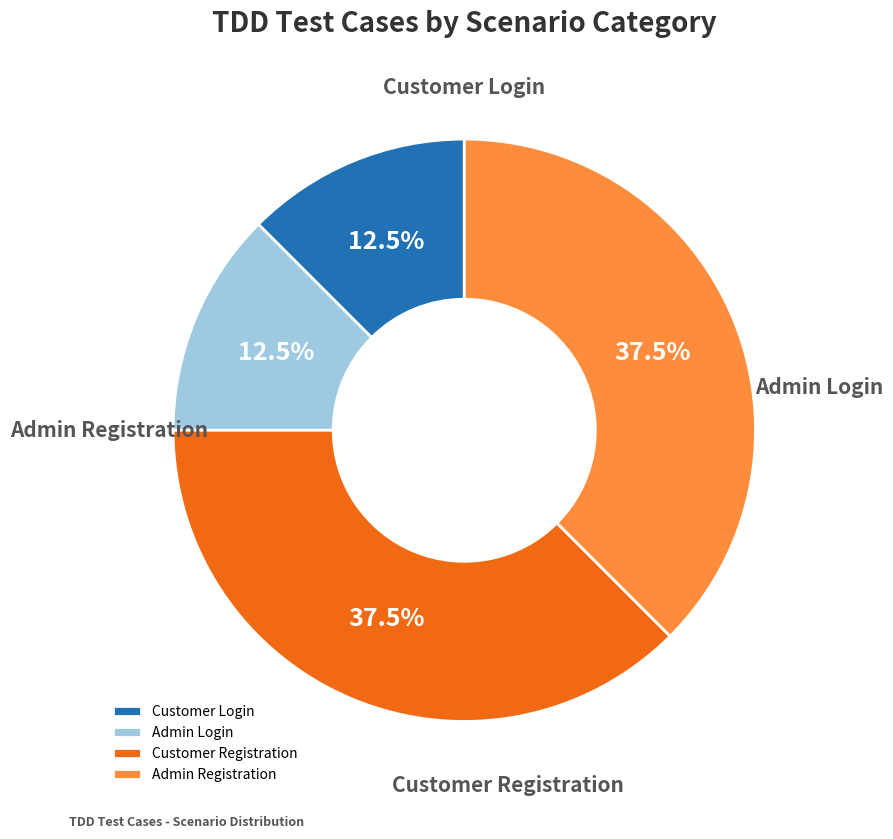

Count the number of slices in the pie.

4